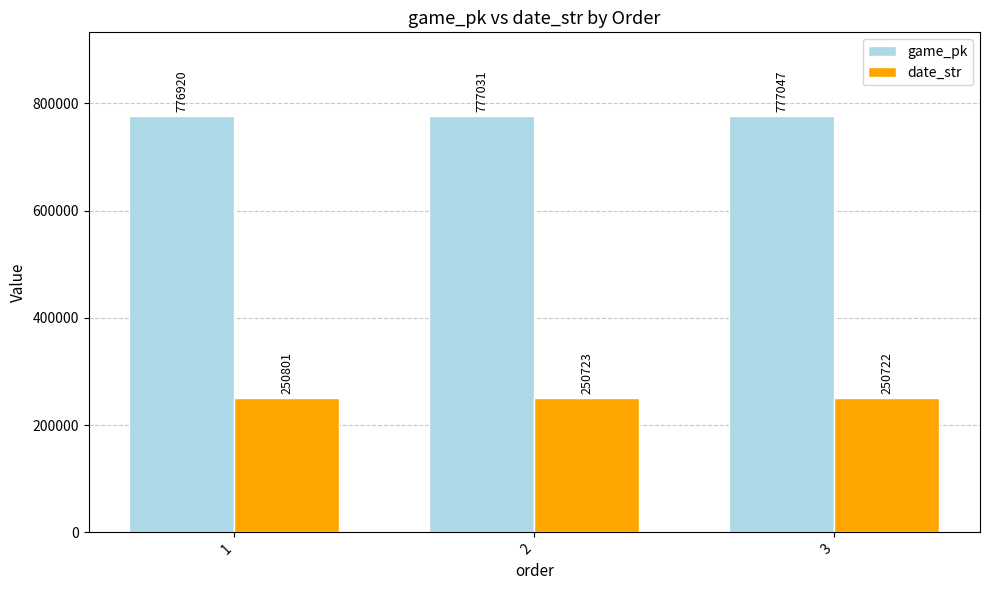

Is the value of date_str at 2 greater than the value of game_pk at 1?

No